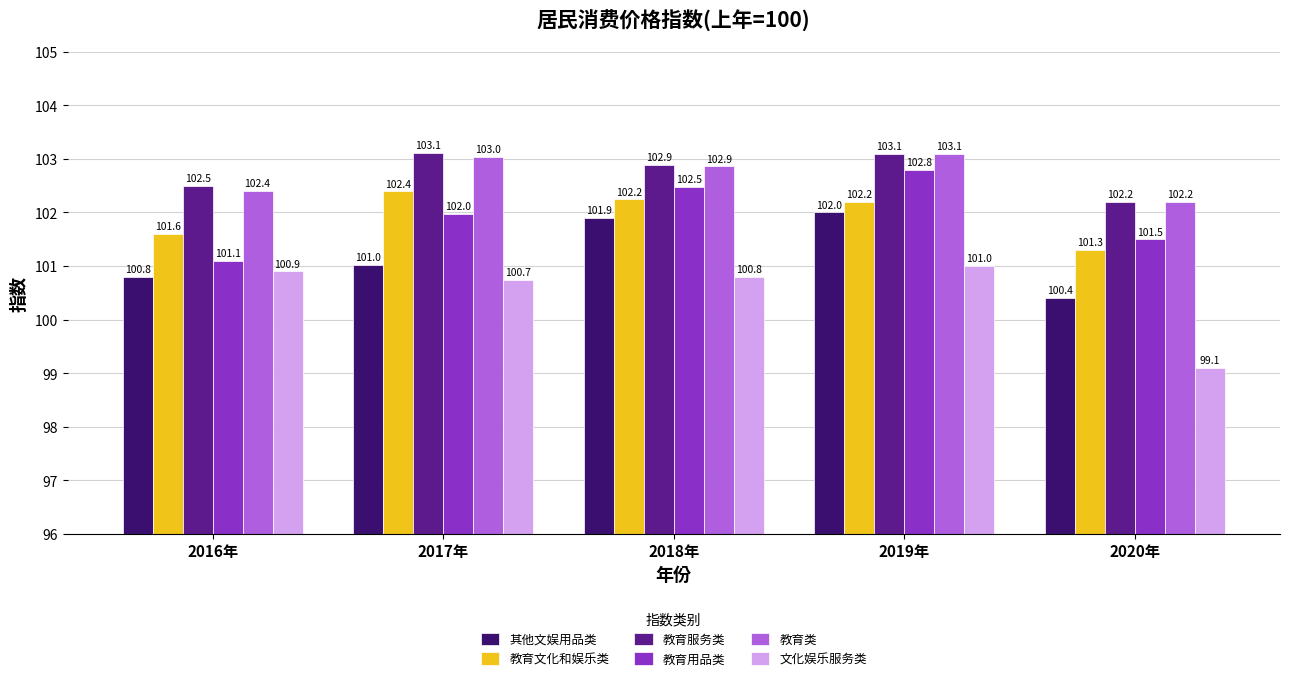

Which series has the widest spread of values?

文化娱乐服务类